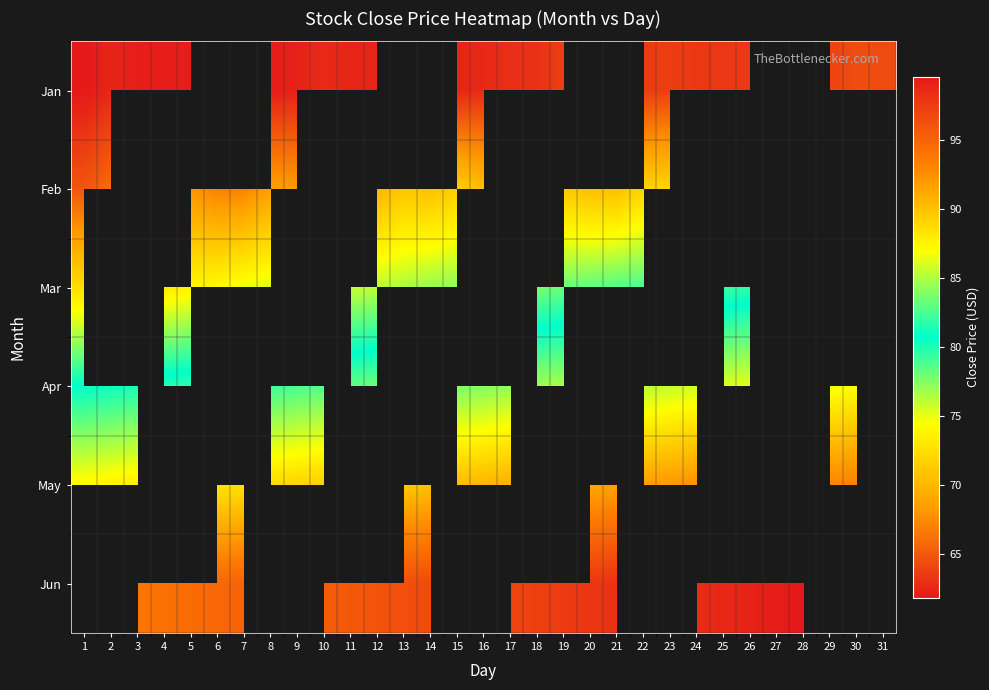

What is the difference between the highest and lowest values at 15?

27.9